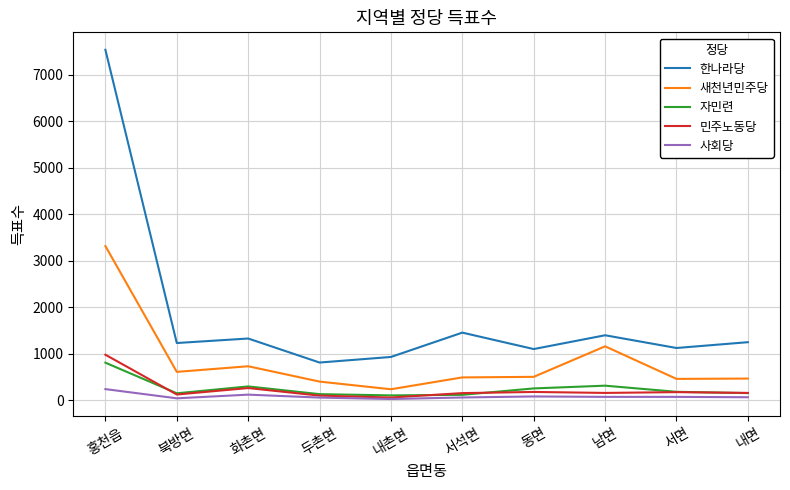

Is it true that 한나라당 equals 415 at 두촌면?

False